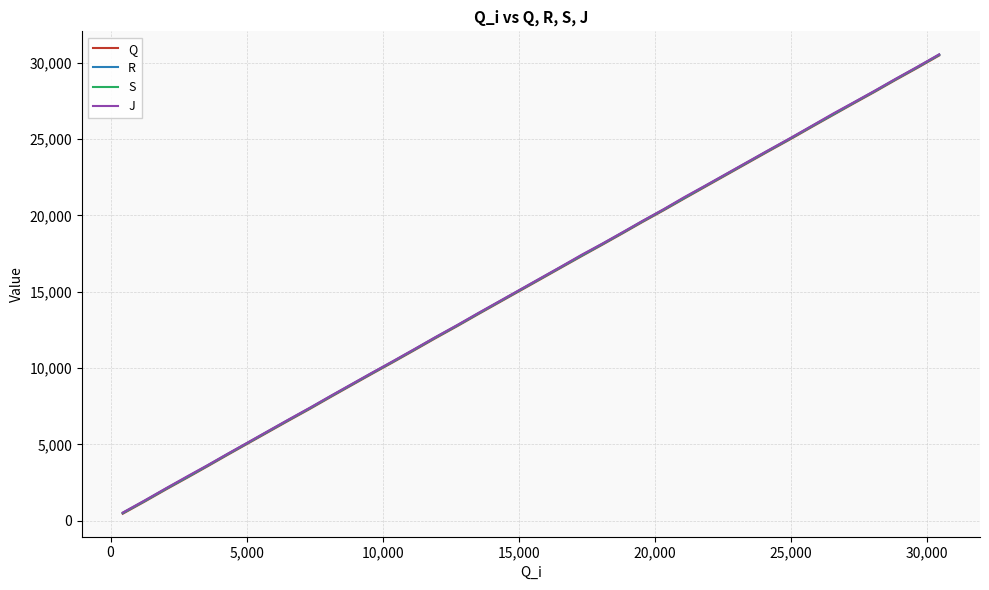

What is the greatest value displayed?

30541